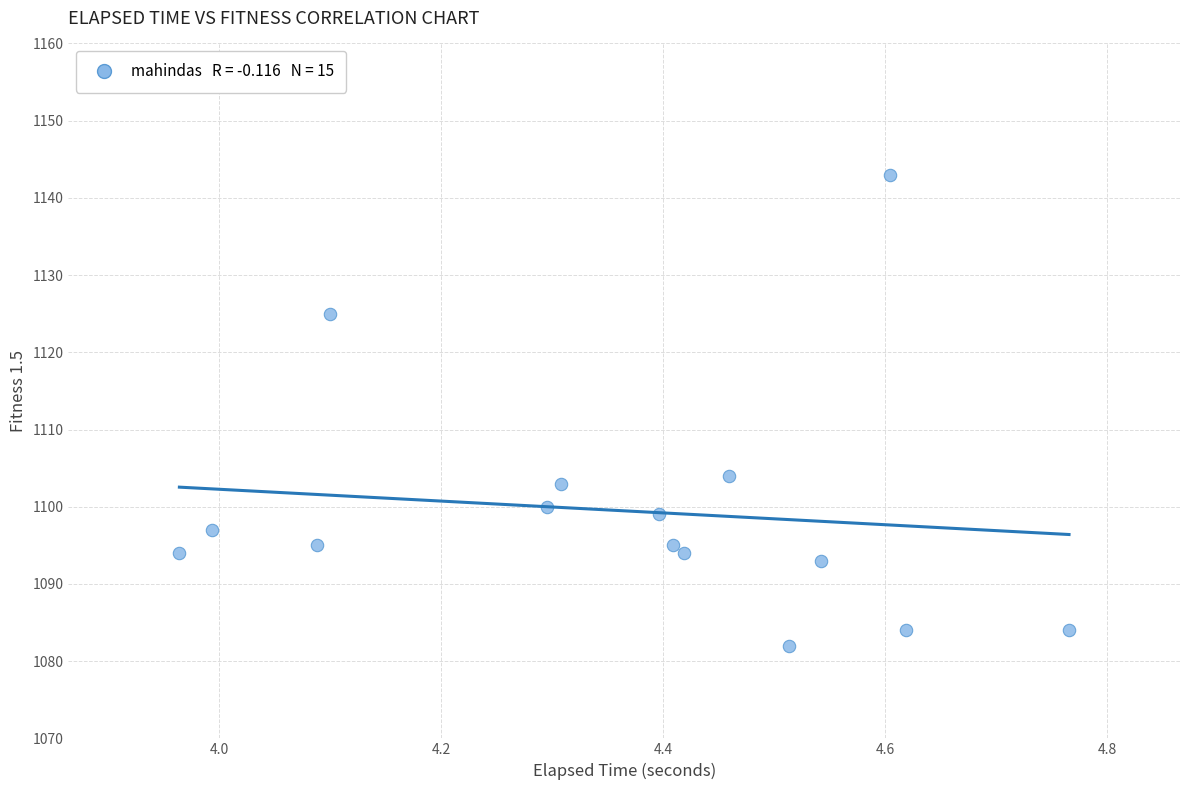

What is the range of Y values (max minus min)?

61